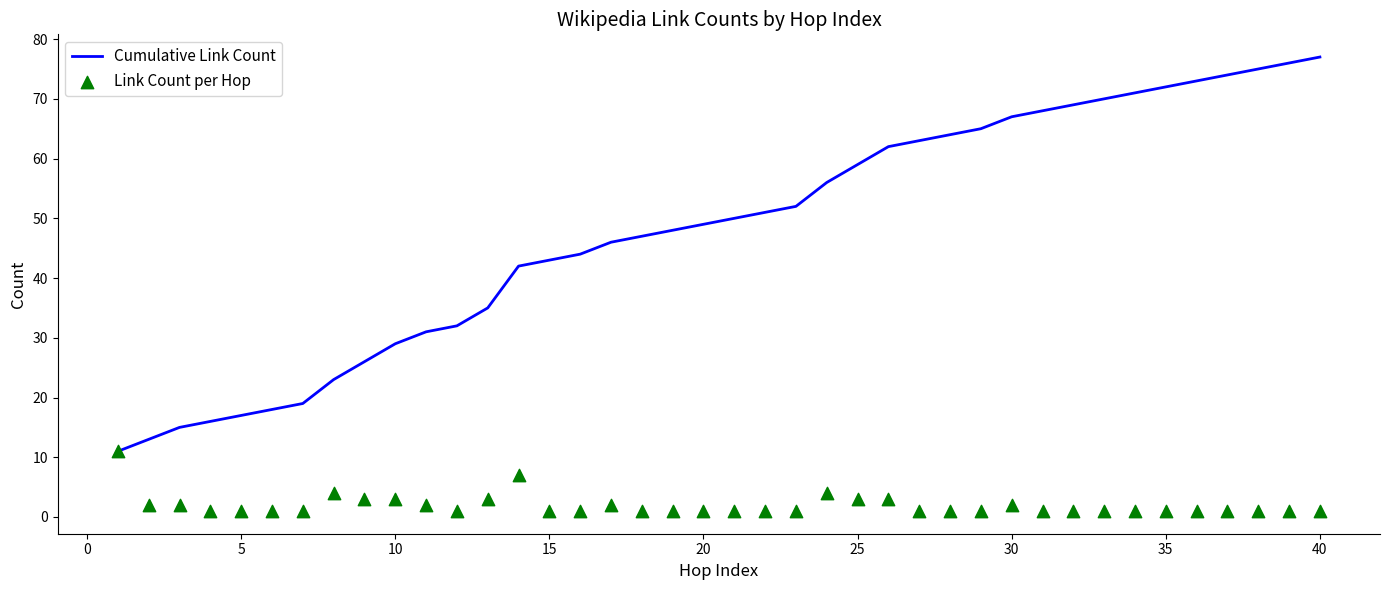

Which series contains the lowest Y value?

Link Count per Hop